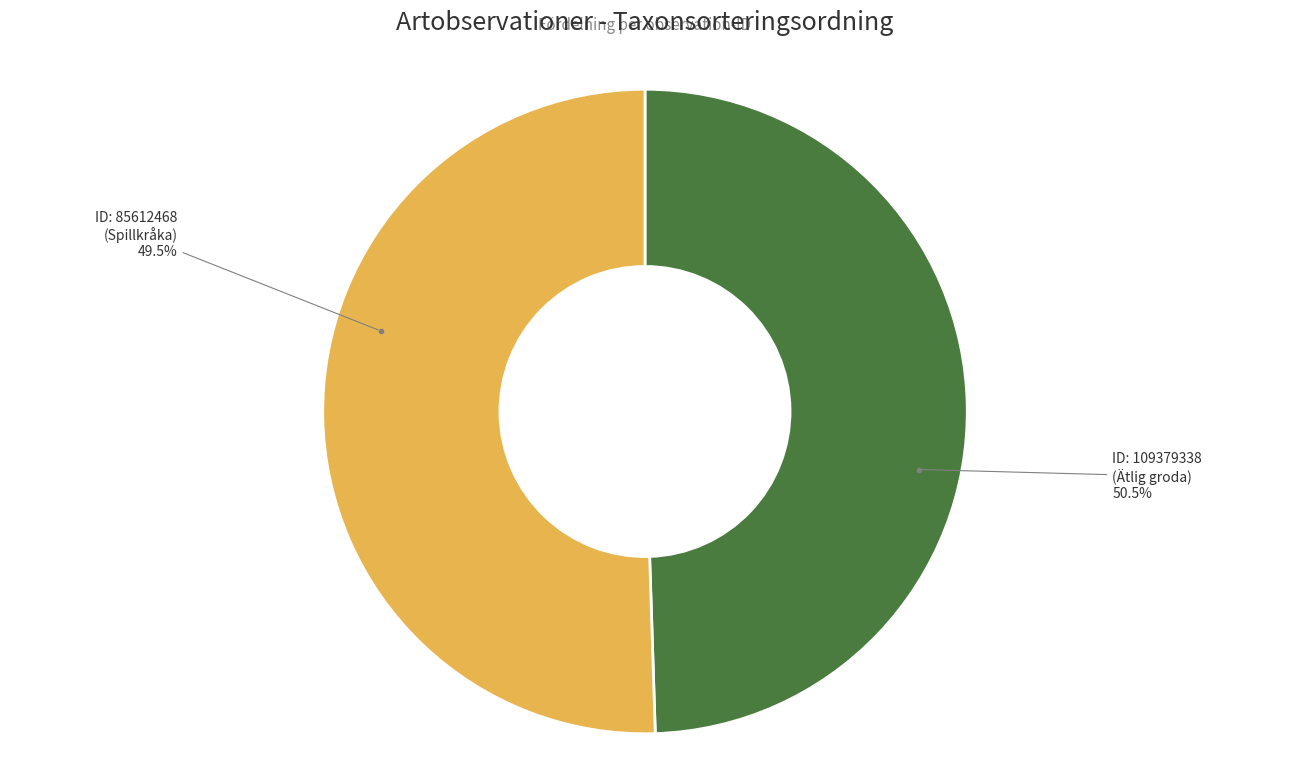

To the nearest percent, what is the difference between the largest and smallest slice percentages?

1%